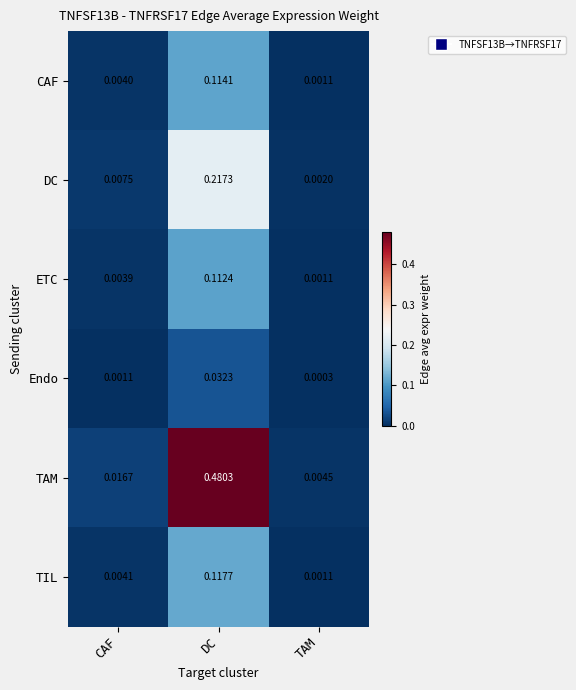

Where is CAF nearest to the value 0?

TAM